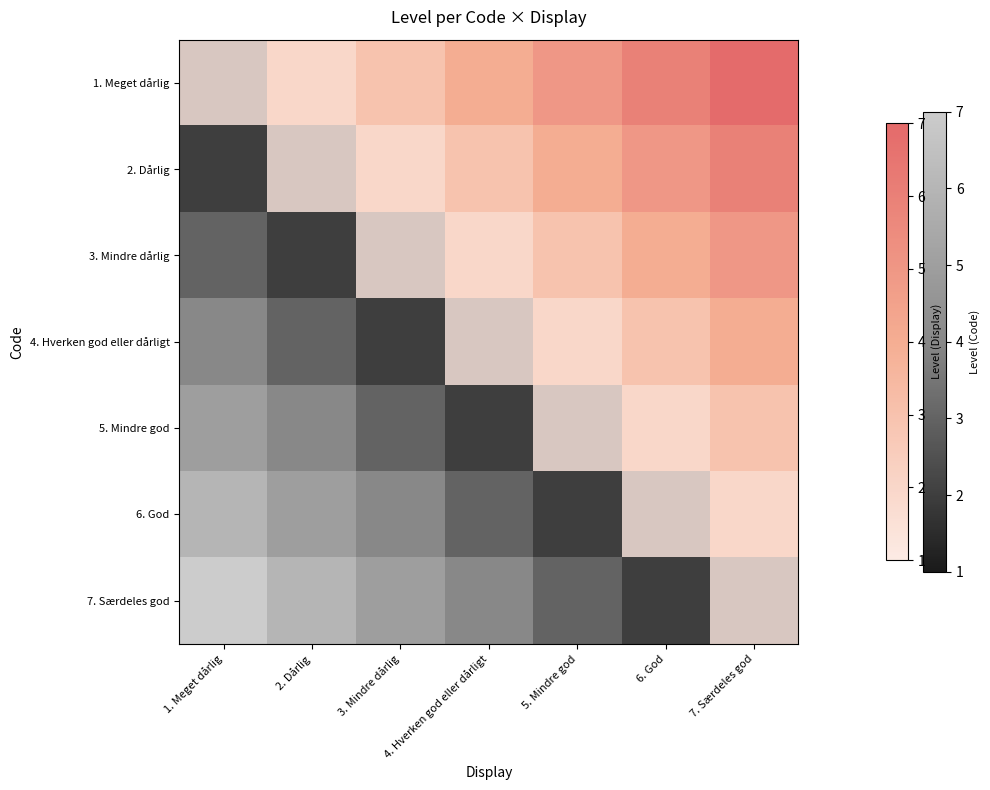

How many data points in 1. Meget dårlig are above 4?

3